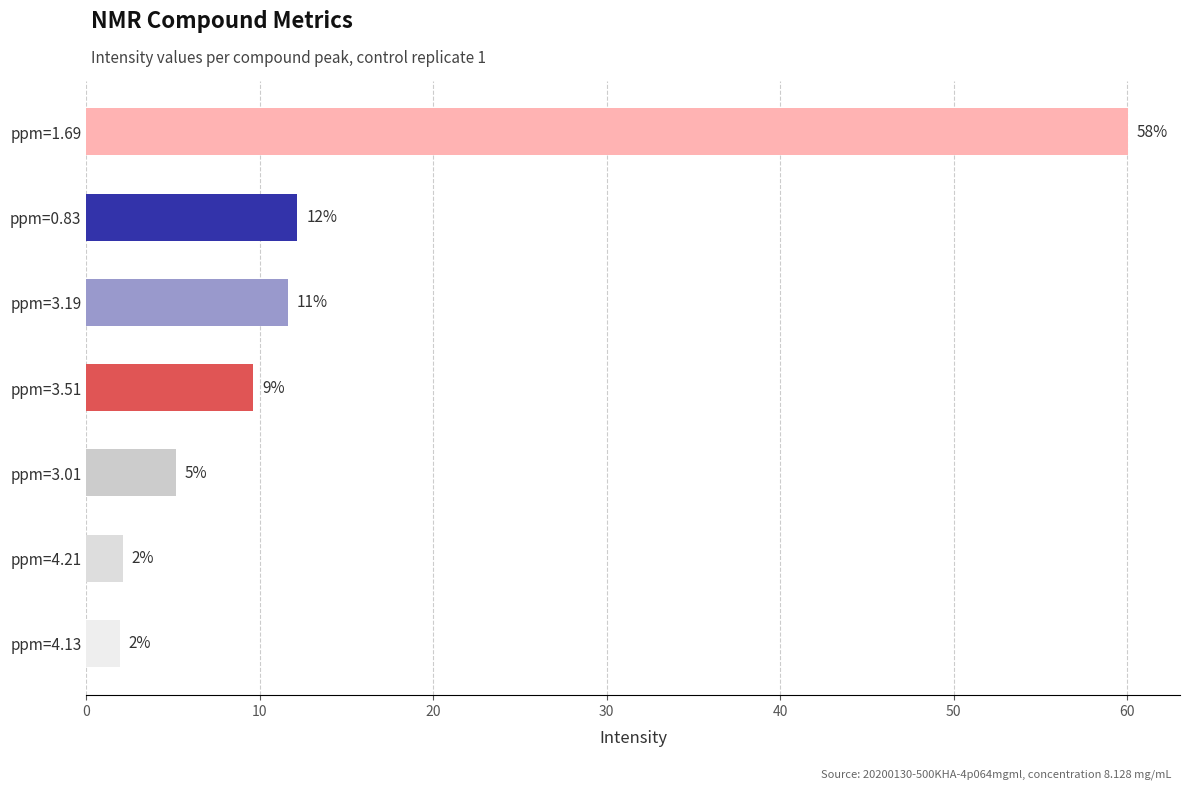

What is the sum of all values?

102.6